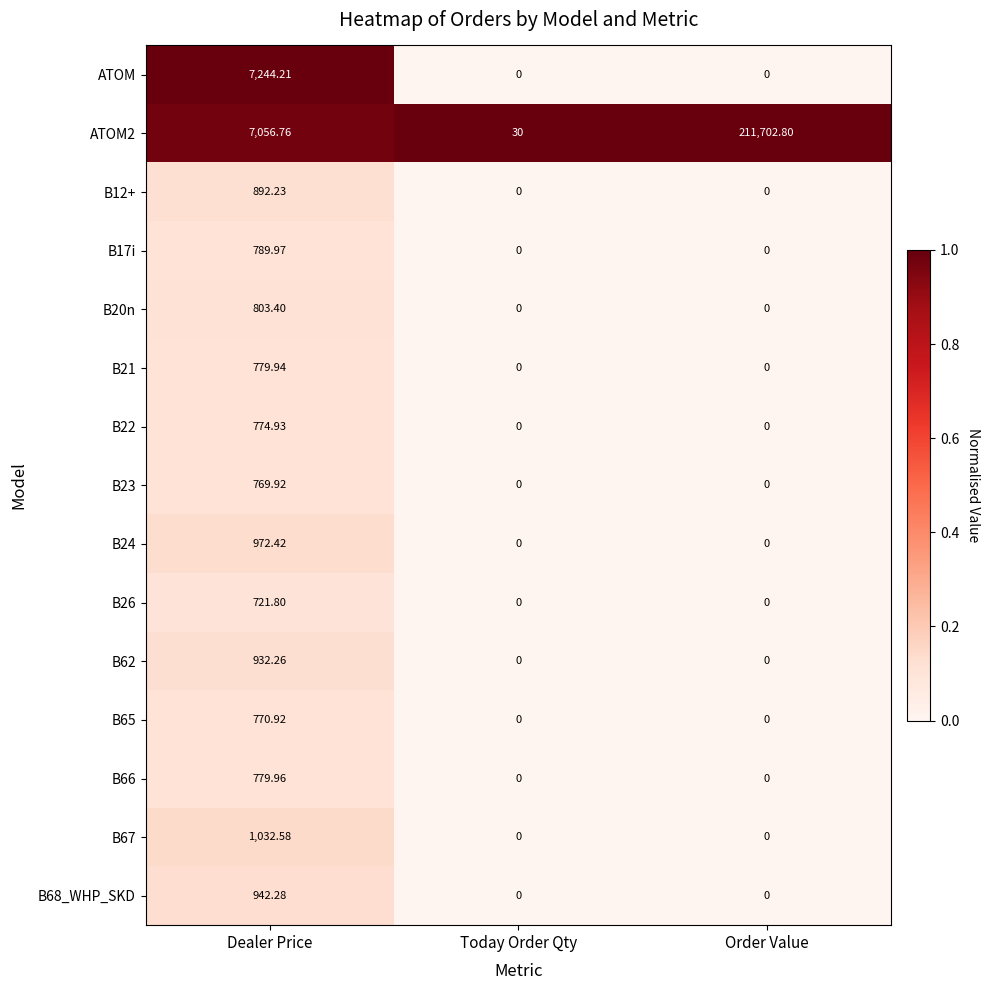

At which category is the sum across all series the highest?

Order Value